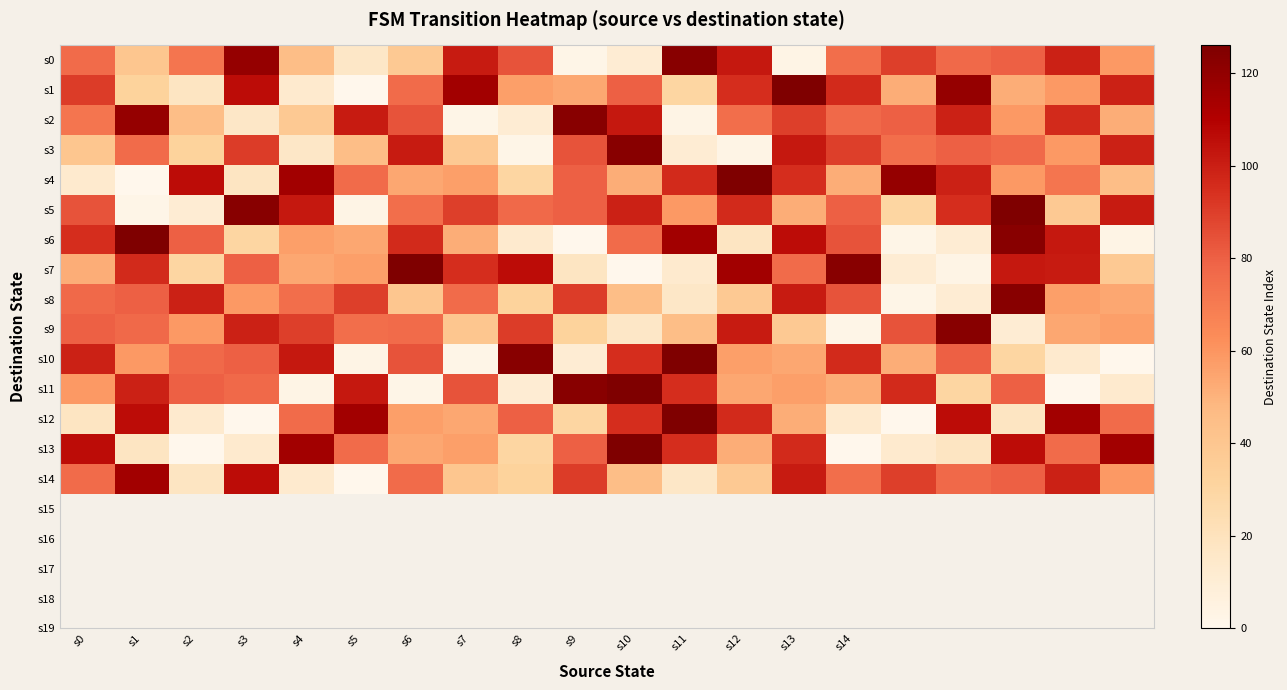

Count the number of data series in this chart.

15